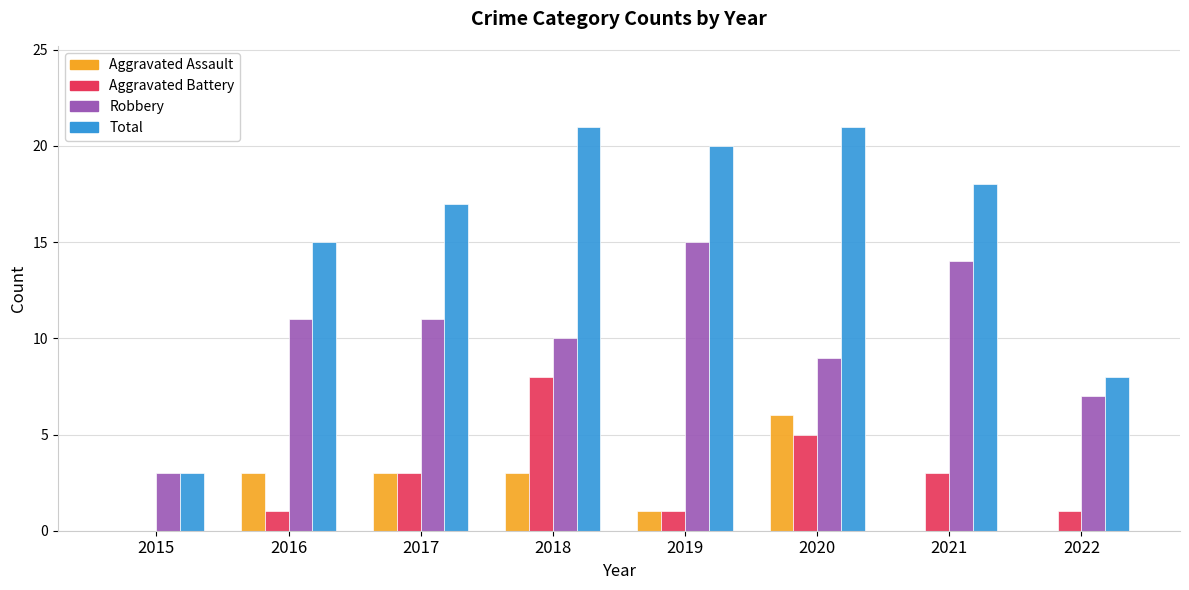

Reading left to right, list all the values displayed in this chart.

Aggravated Assault: 2015=0	2016=3	2017=3	2018=3	2019=1	2020=6	2021=0	2022=0
Aggravated Battery: 2015=0	2016=1	2017=3	2018=8	2019=1	2020=5	2021=3	2022=1
Robbery: 2015=3	2016=11	2017=11	2018=10	2019=15	2020=9	2021=14	2022=7
Total: 2015=3	2016=15	2017=17	2018=21	2019=20	2020=21	2021=18	2022=8